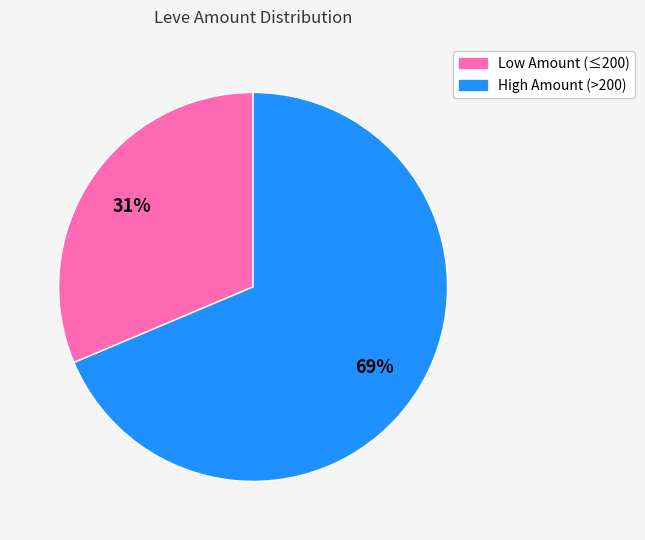

To the nearest percent, what is the average slice percentage?

50%